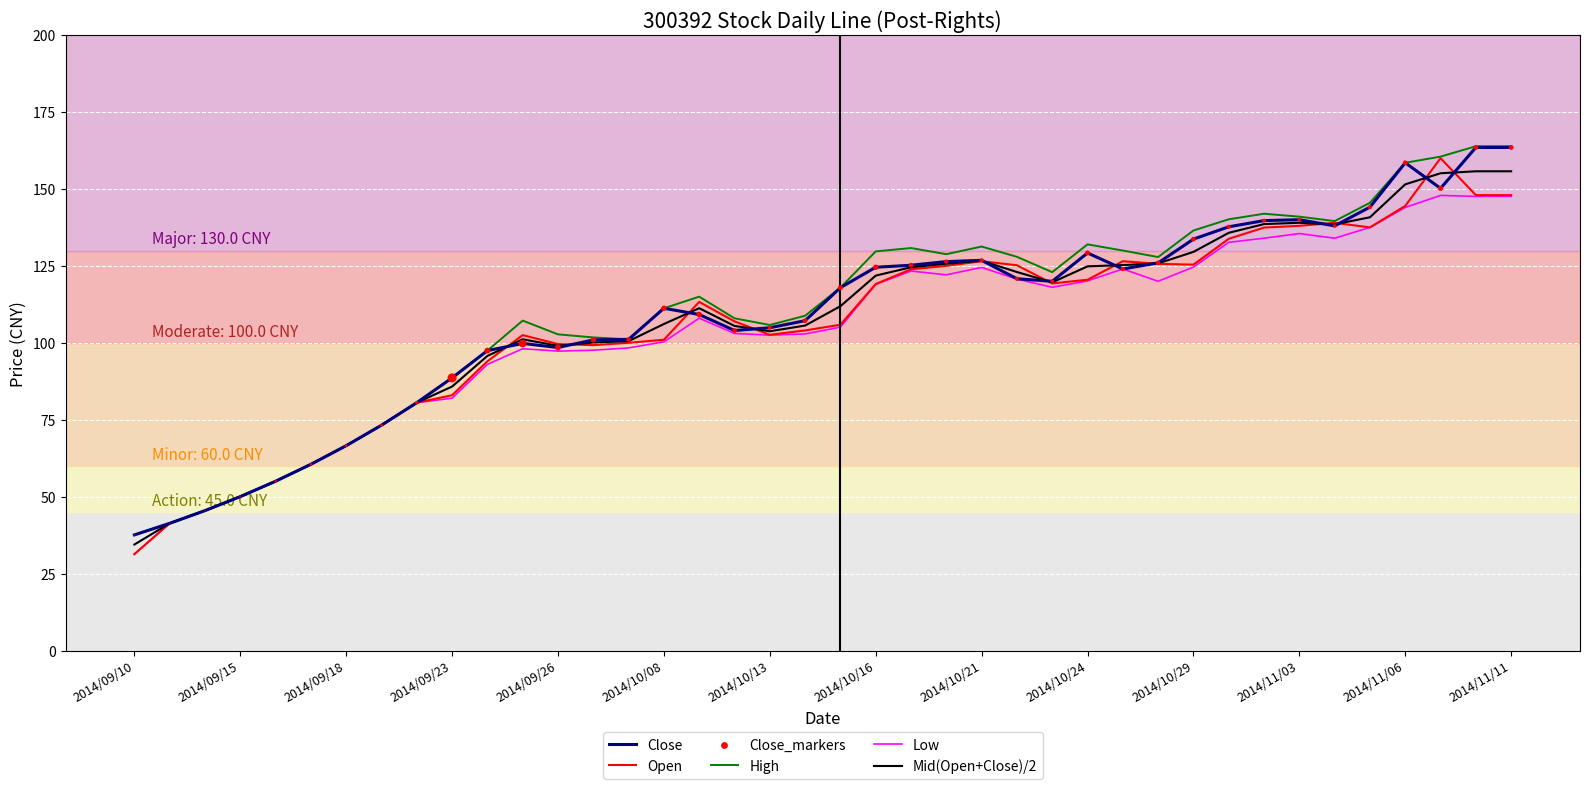

What is the minimum value for Open?

31.3